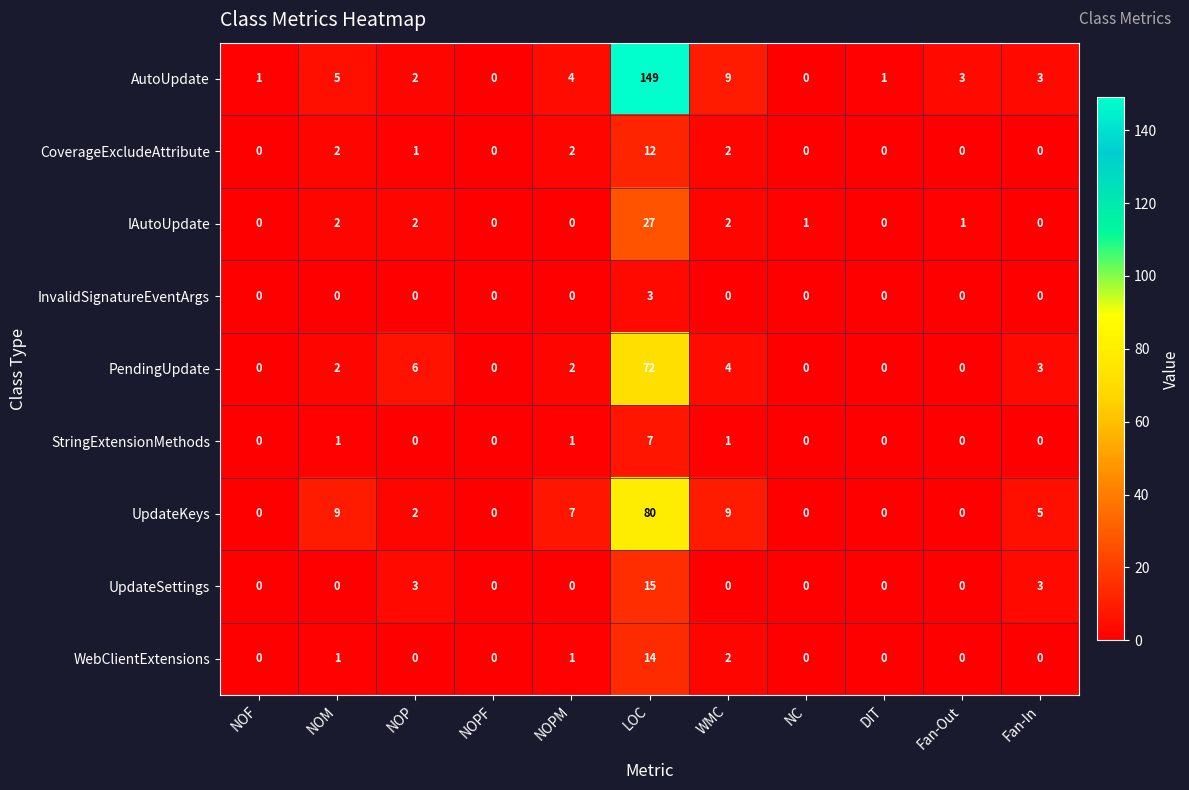

The value of CoverageExcludeAttribute at WMC is 2. True or false?

True